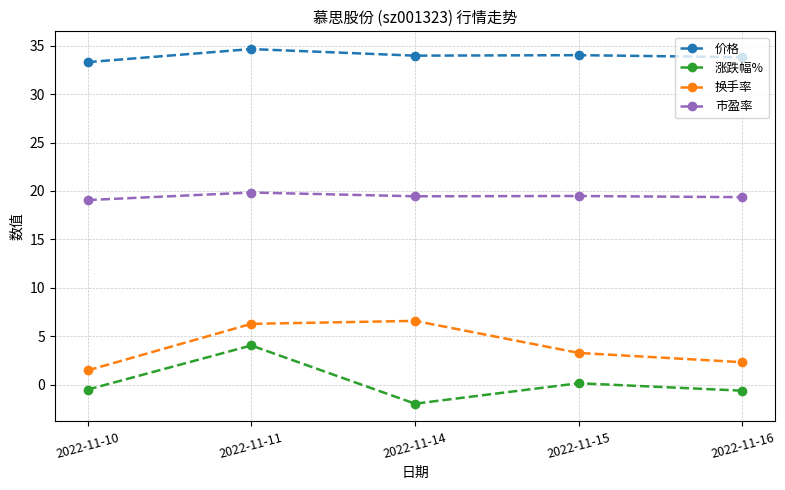

The 价格 series shows 33.3 at 2022-11-10. True or false?

True